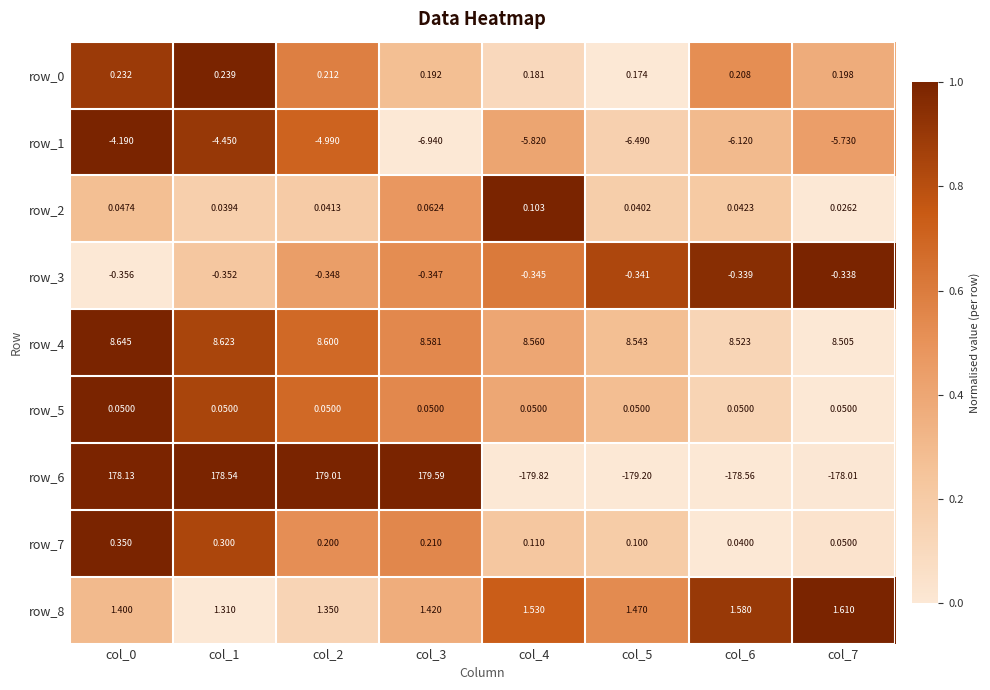

The value of row_2 at col_7 is -0.4. True or false?

False